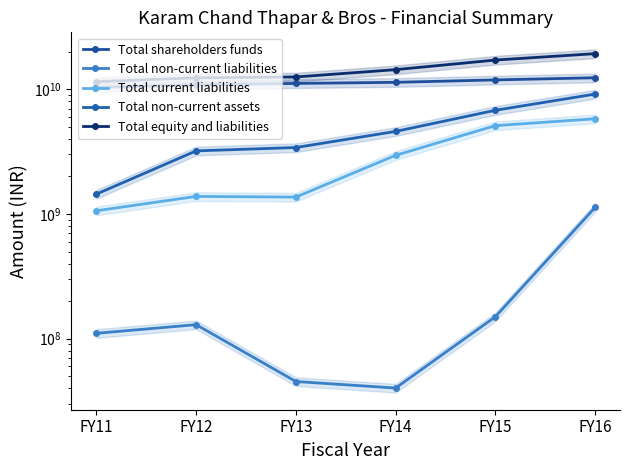

Which label corresponds to the smallest value in the chart?

FY14